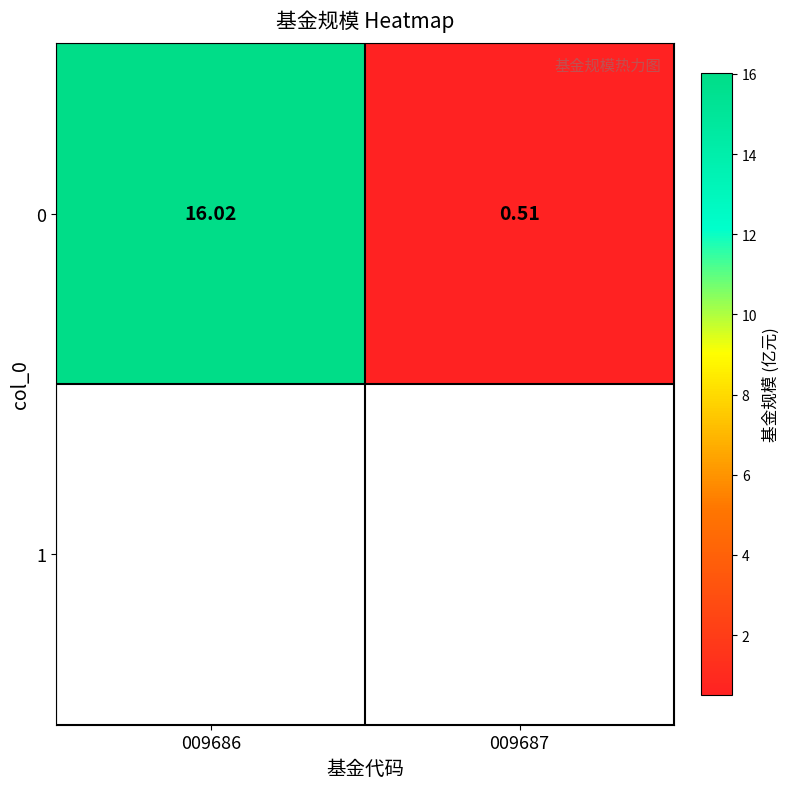

The value at 009687 is 0.5. True or false?

True